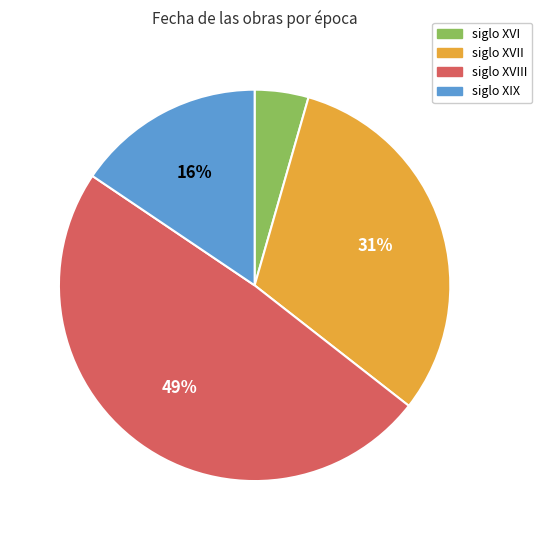

The siglo XIX slice represents 28% of the pie. True or false?

False